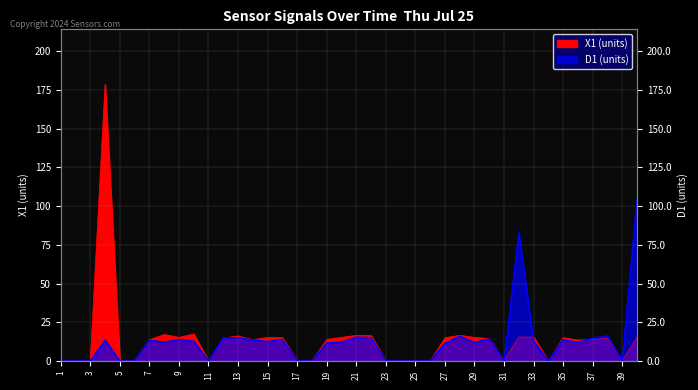

Where does the X1 series first go above 14?

4